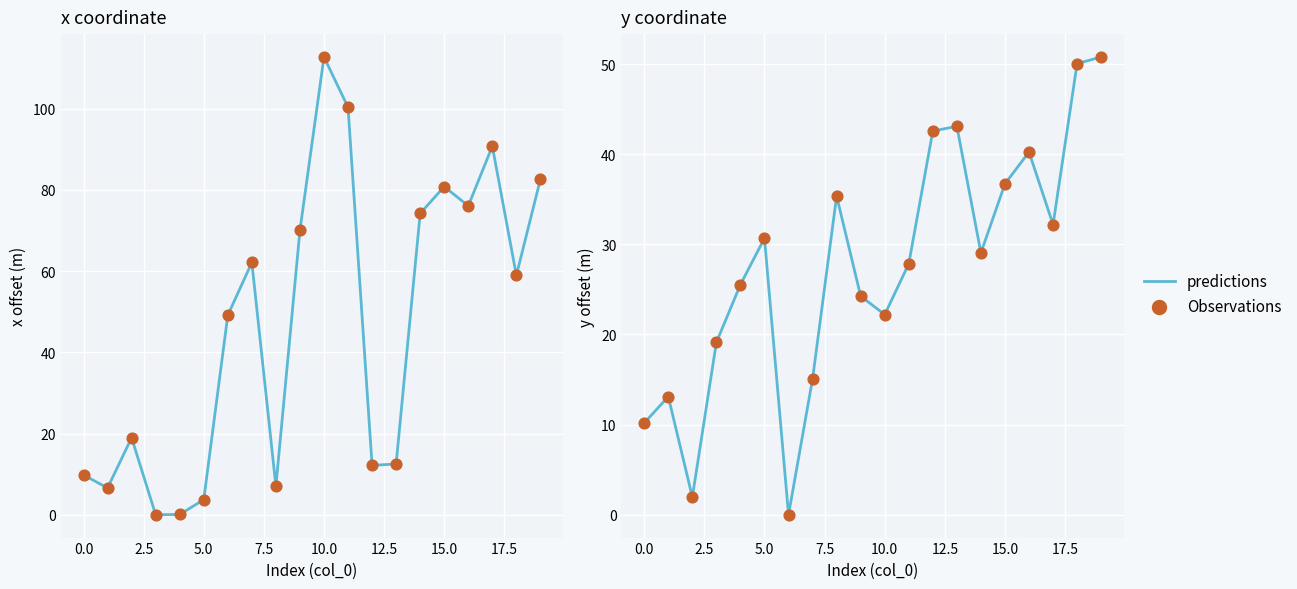

At which category is the sum across all series the highest?

19